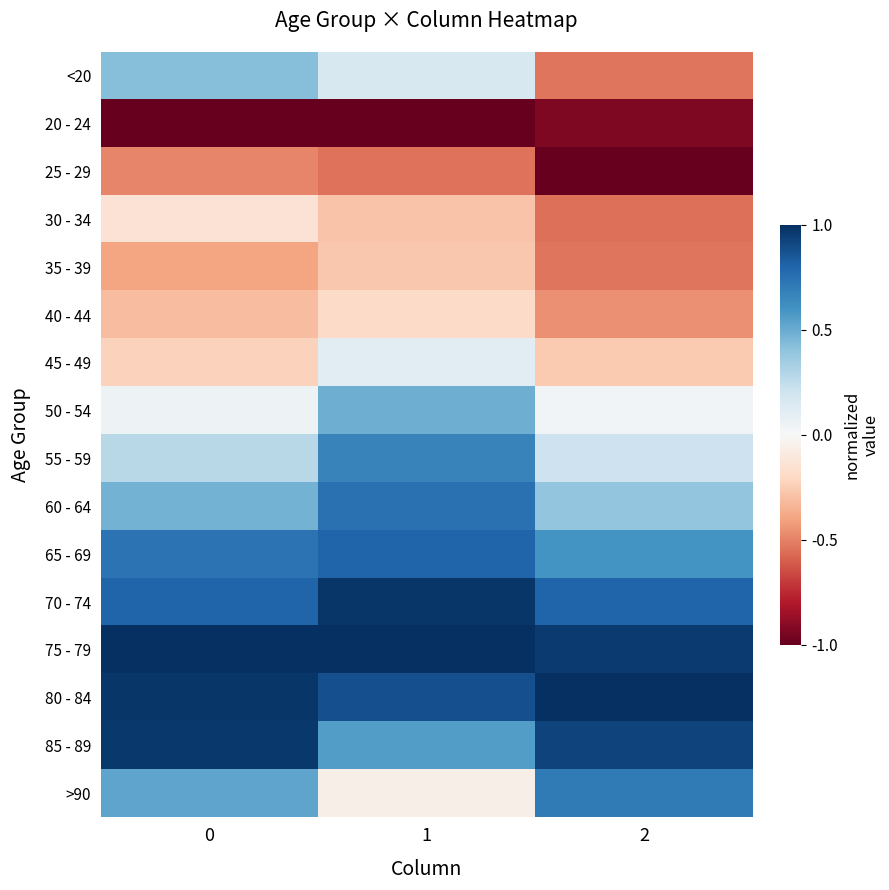

Rank the series by their maximum value, from lowest to highest.

20 - 24, 25 - 29, 35 - 39, 40 - 44, 30 - 34, 45 - 49, <20, 50 - 54, 55 - 59, >90, 60 - 64, 65 - 69, 85 - 89, 70 - 74, 75 - 79, 80 - 84